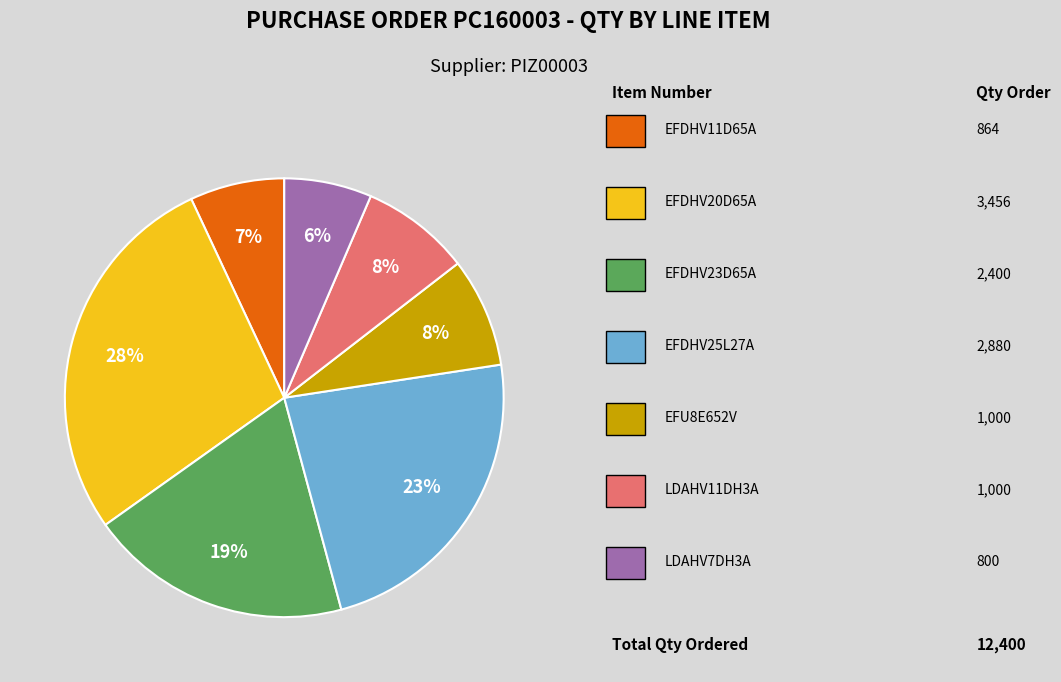

To the nearest percent, what is the average slice percentage?

14%